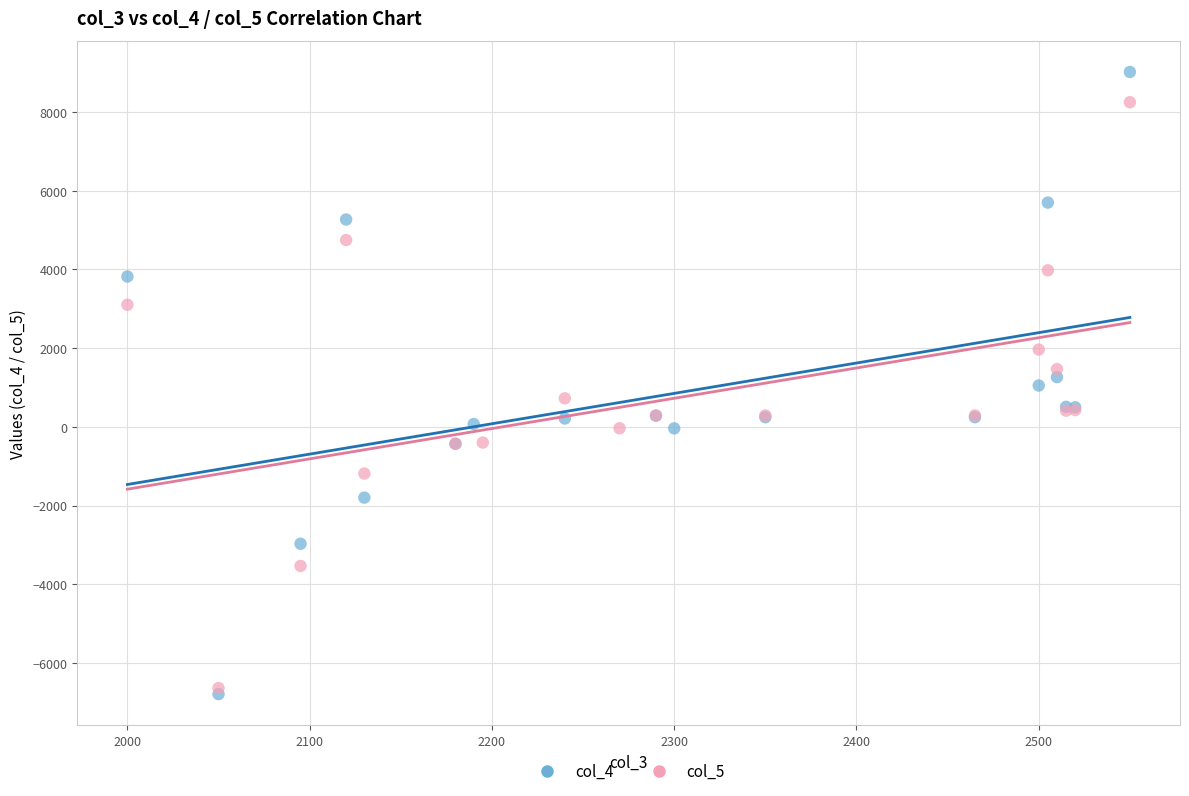

Which series has the widest spread of Y values?

col_4